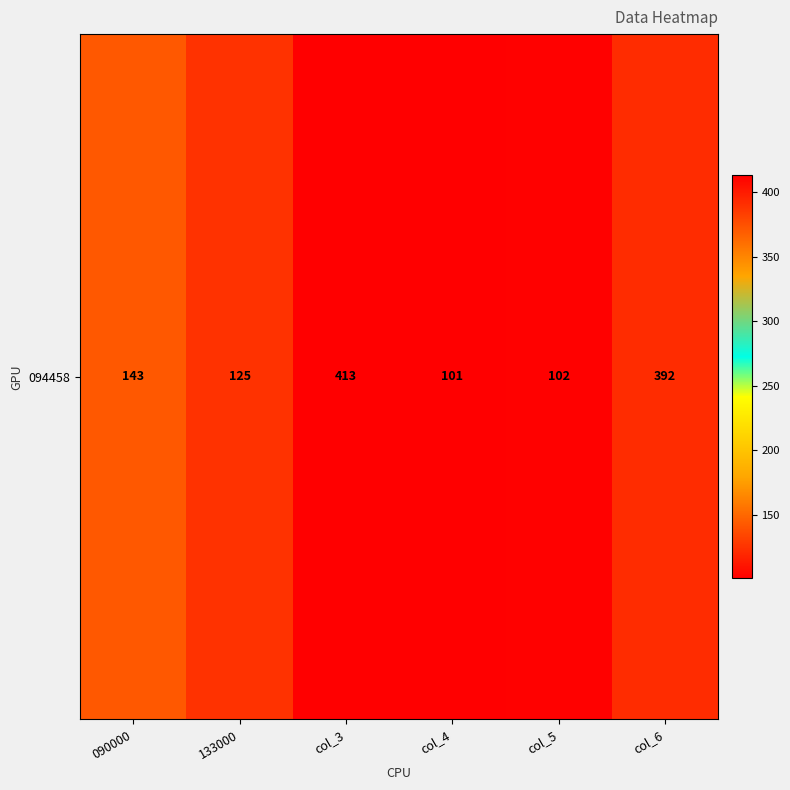

How many distinct data groups are displayed?

1